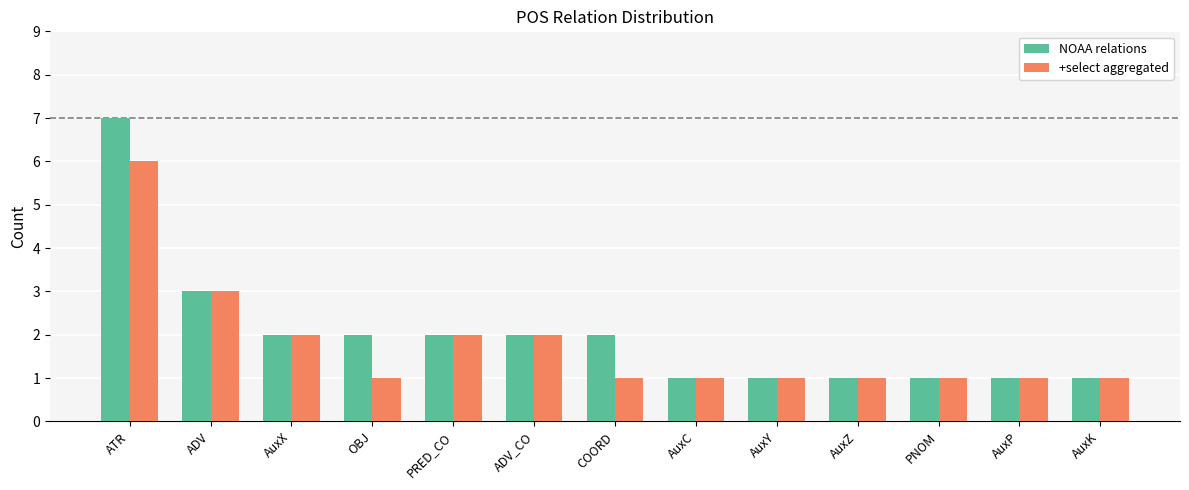

Between ATR and AuxY, which series saw the biggest shift?

NOAA relations